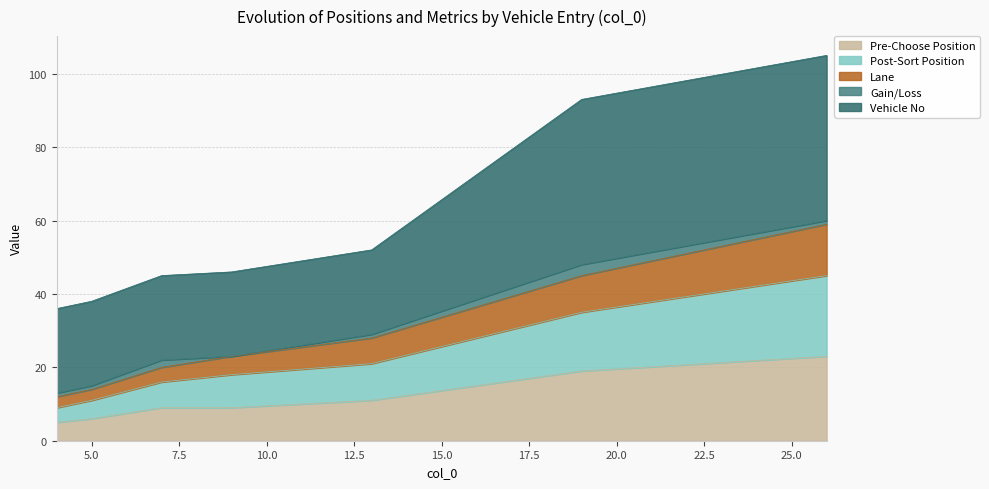

What is the minimum value for Pre-Choose Position?

5